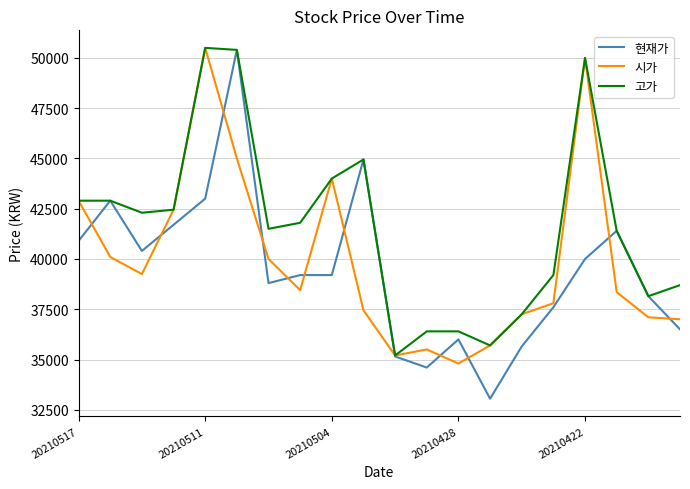

What is the difference between the maximum and minimum values in the 고가 series?

15300